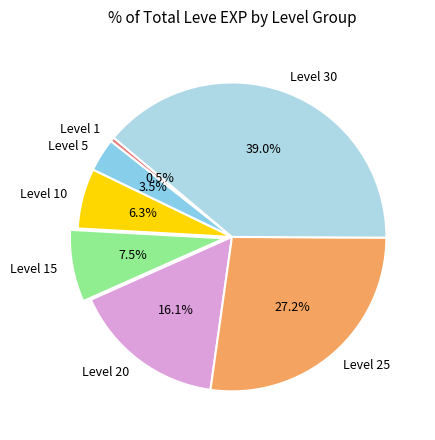

How many slices are in this pie chart?

7